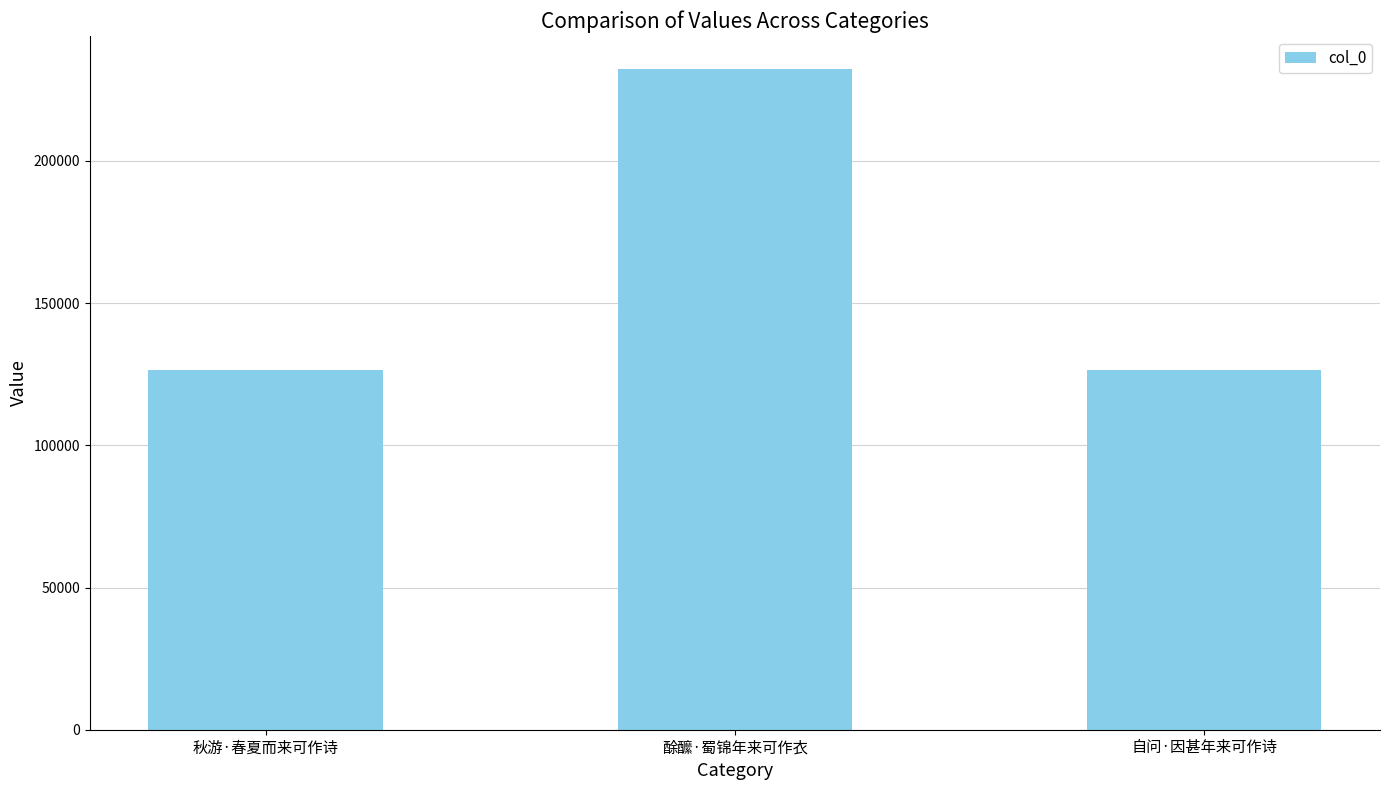

The value at 酴醿·蜀锦年来可作衣 is 232297. True or false?

True